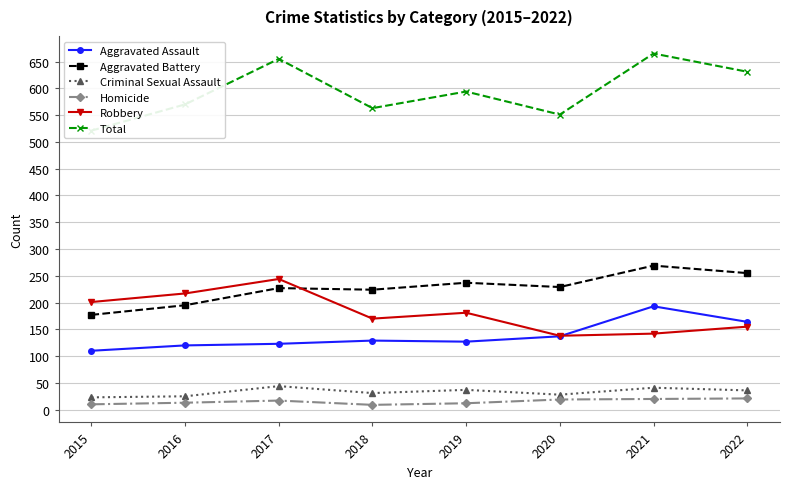

What is the greatest value displayed?

665